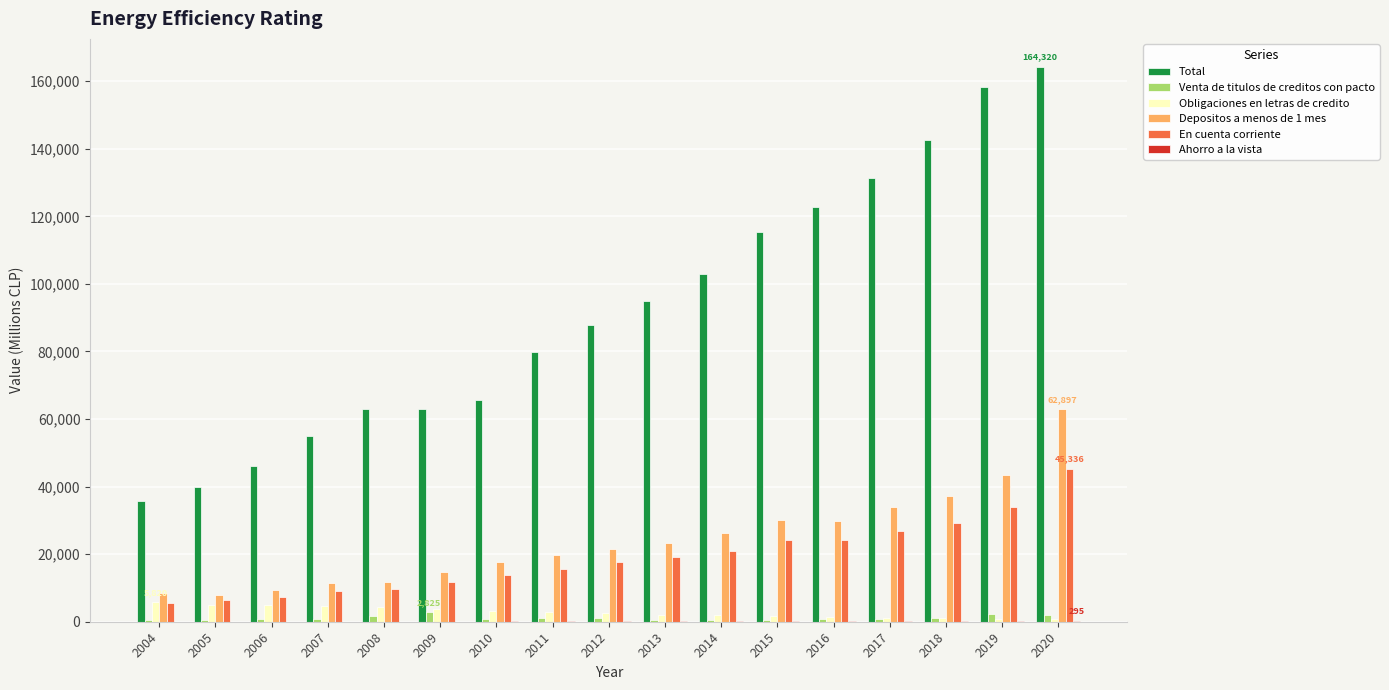

What is the maximum value shown in the chart?

164320